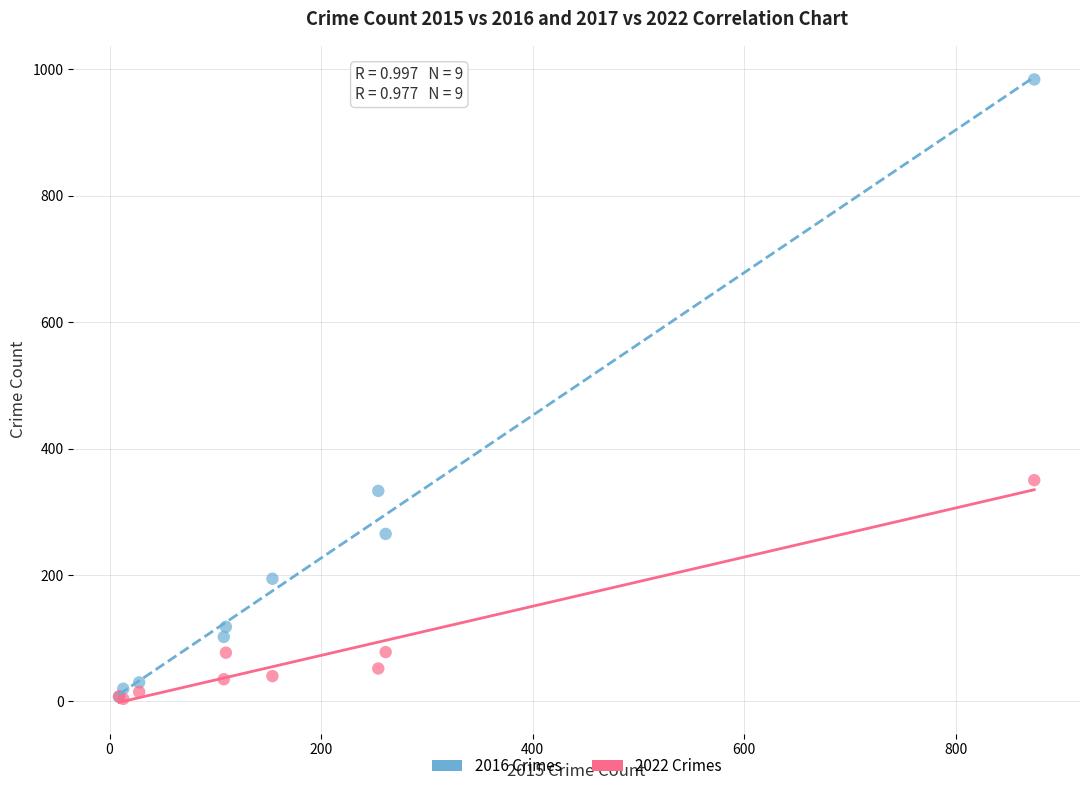

In the 2022 Crimes series, what Y value is closest to 177?

78